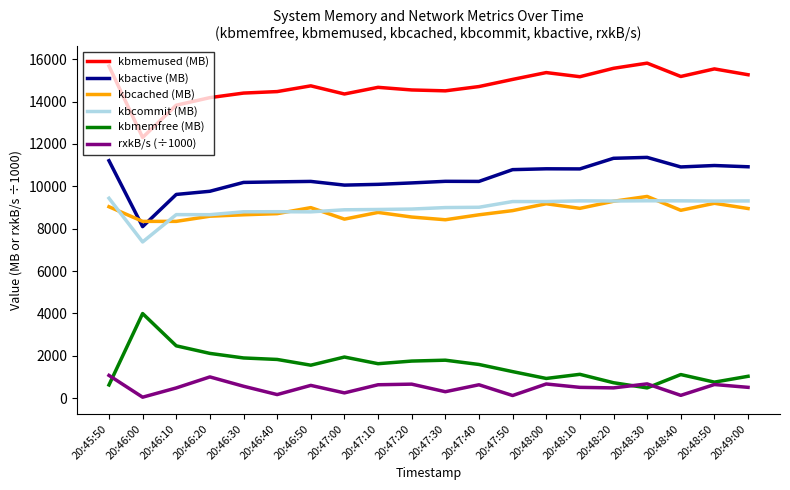

What value does the kbcached (MB) series have at 20:47:10?

8768.8